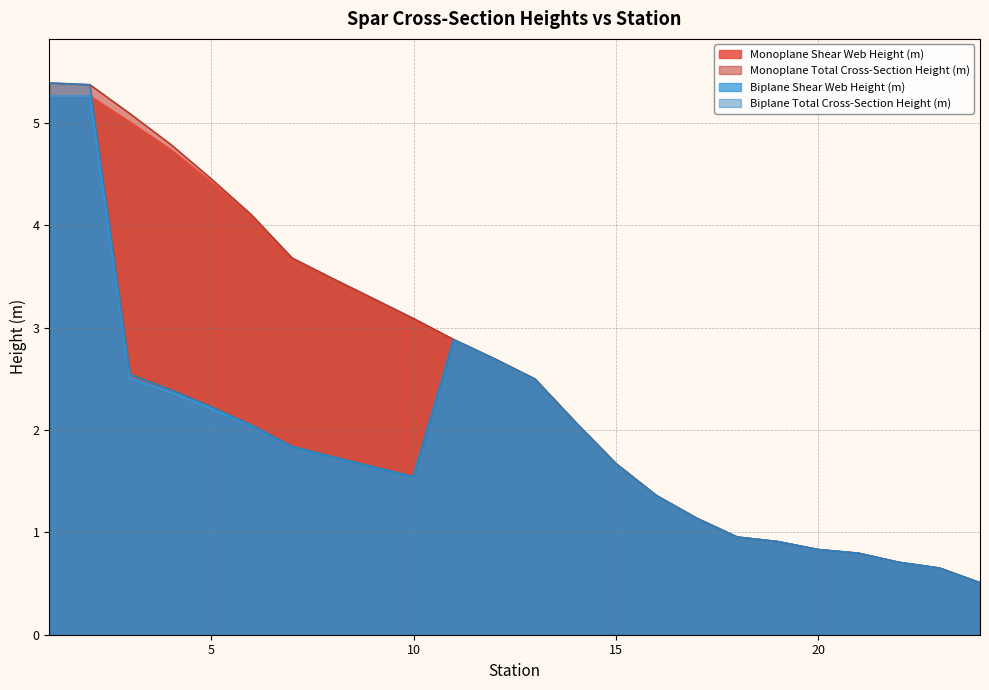

Rank the series at 8 from highest to lowest value.

Monoplane Shear Web Height (m), Monoplane Total Cross-Section Height (m), Biplane Shear Web Height (m), Biplane Total Cross-Section Height (m)